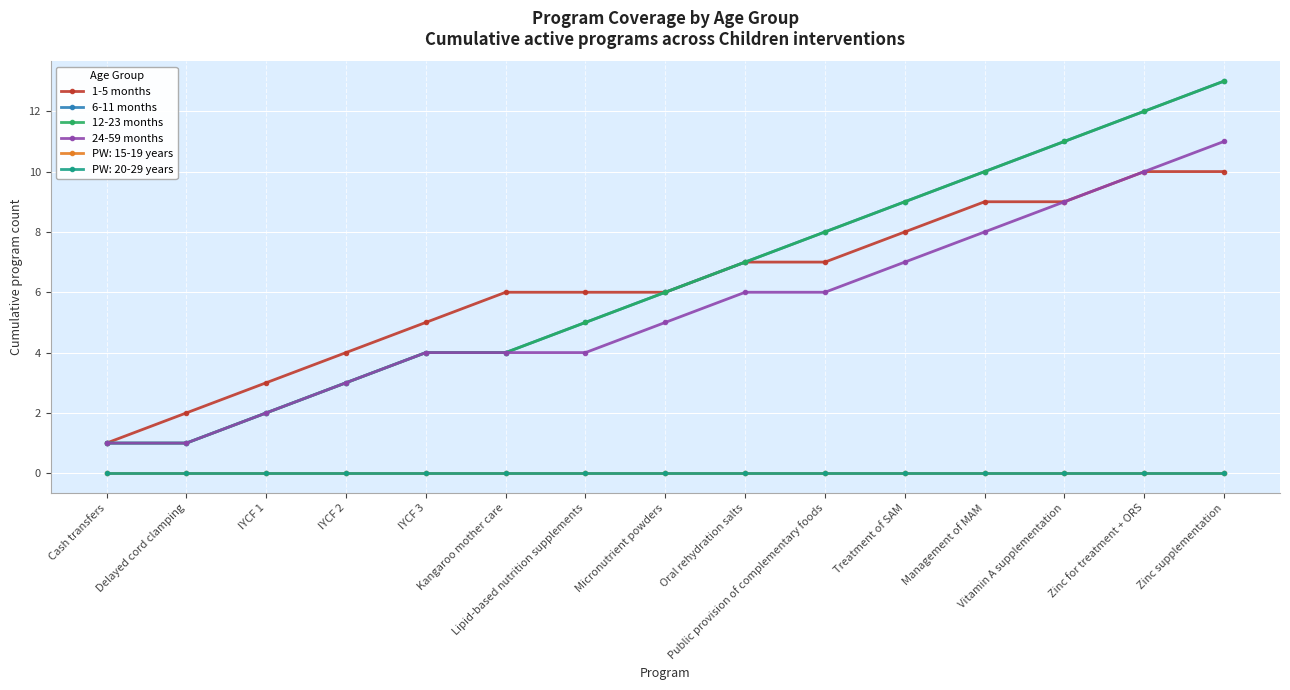

The value of 1-5 months at Vitamin A supplementation is 5. True or false?

False